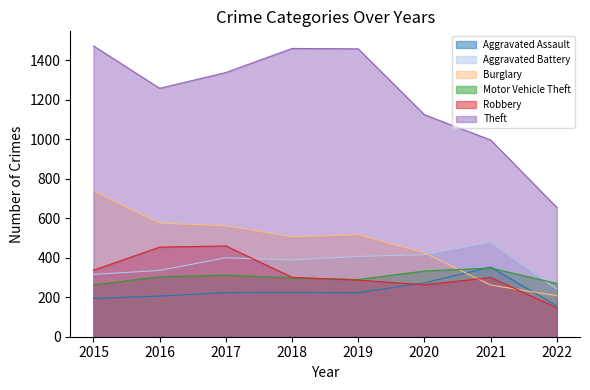

What is the spread (max minus min) of values at 2019?

1236